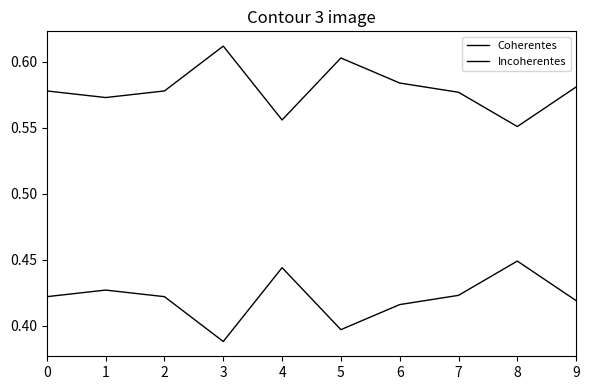

Count the number of data series in this chart.

2